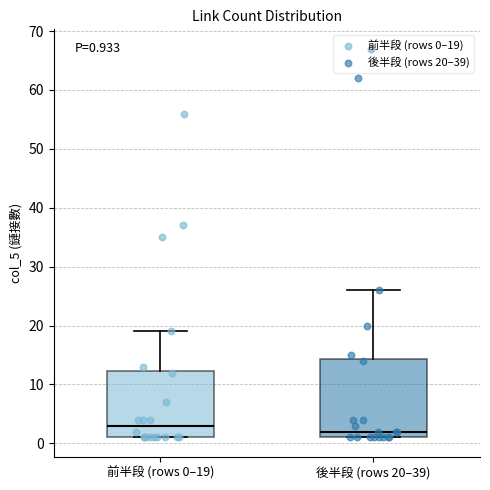

Which box is the tallest, from its lower edge to its upper edge?

後半段 (rows 20–39)